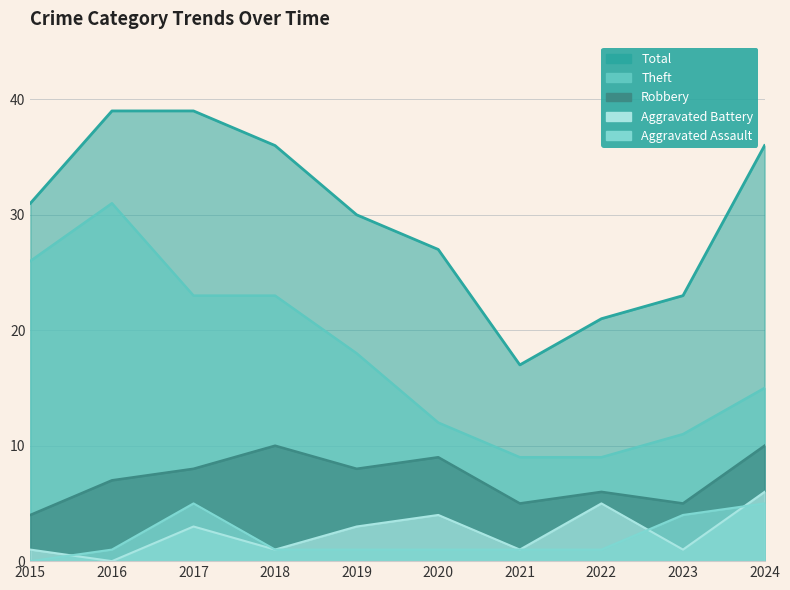

What is the minimum value for Total?

17